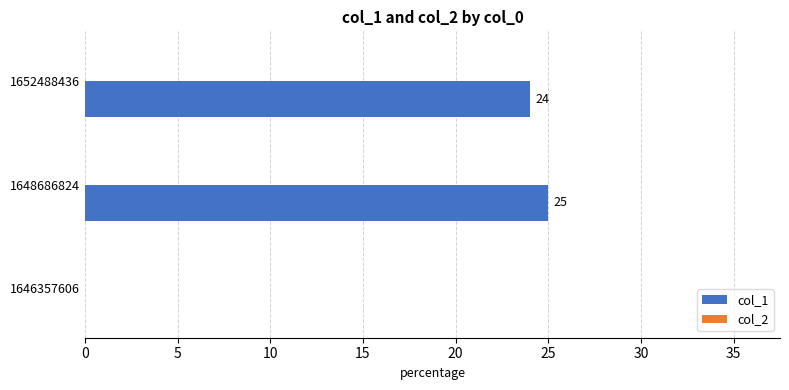

What is the greatest value displayed?

25